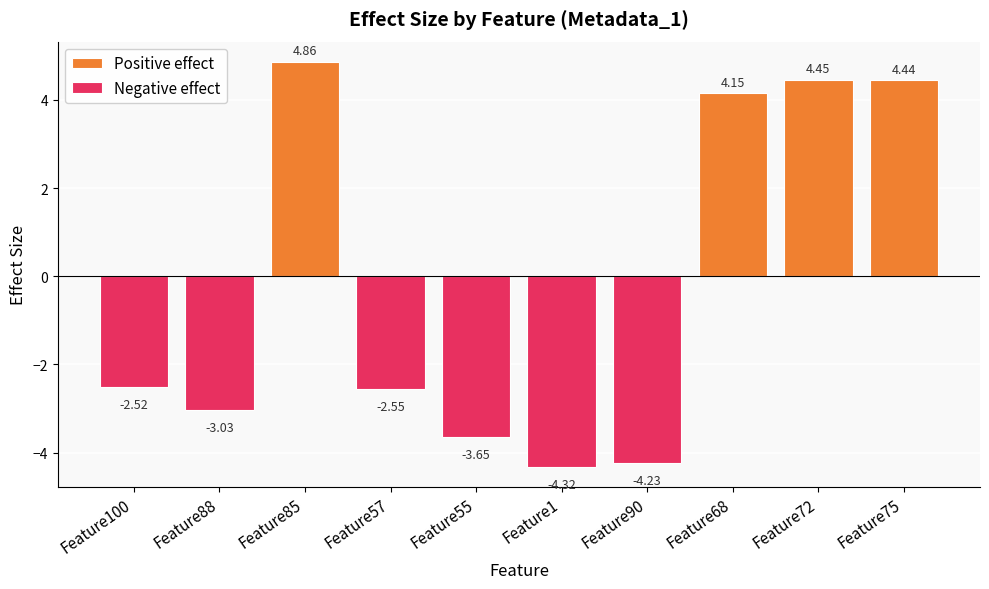

How many values are above zero?

4